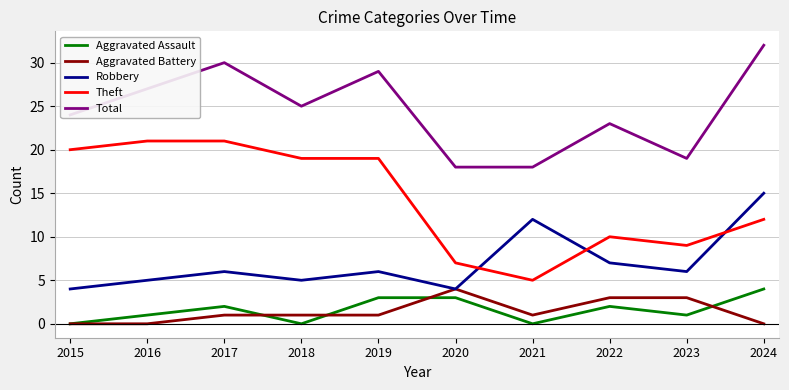

True or false: Aggravated Battery and Total cross at least once.

False